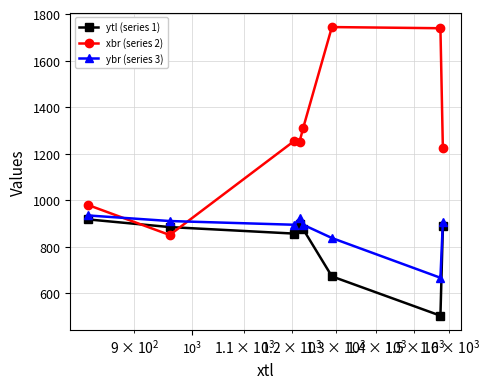

What is the difference between the second highest and minimum values in the ybr (series 3) series?

255